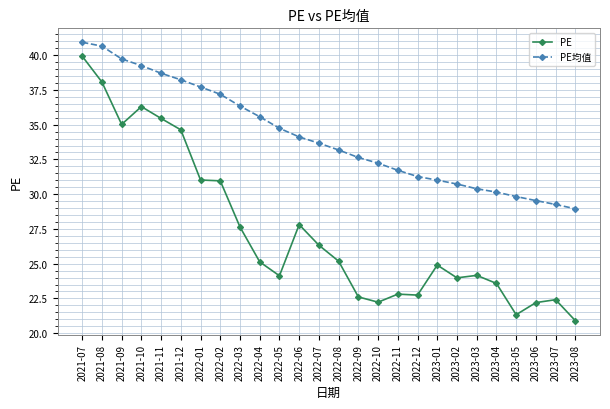

What is the average value of the PE均值 series?

34.1